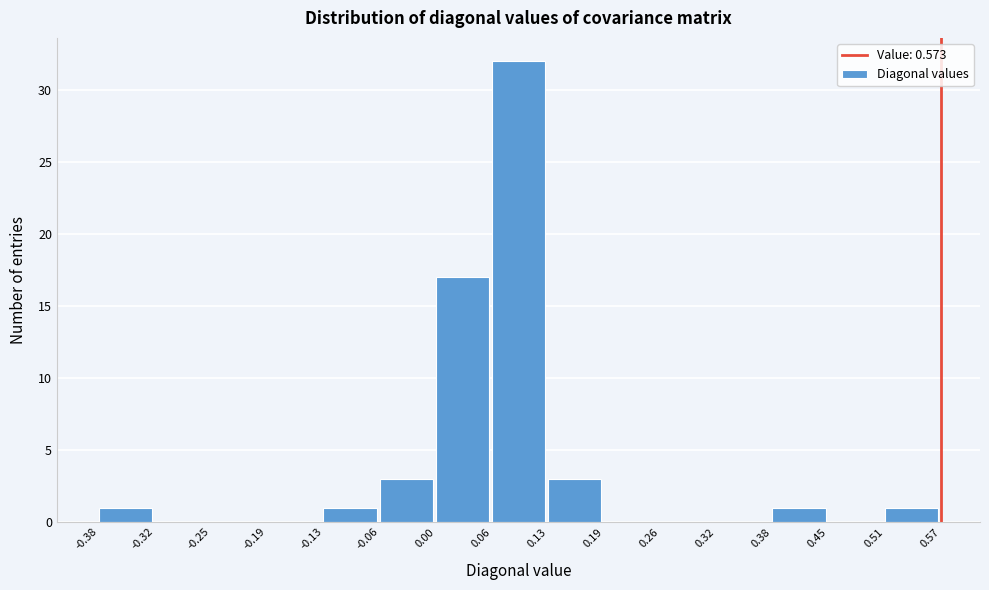

How tall is the bar that spans 0.06 to 0.13 on the x-axis? The values are not printed on the chart, so give them approximately, as read against the axis.

32